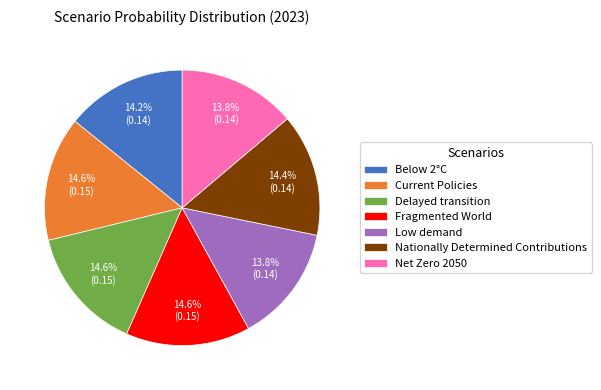

Is there a majority slice in this chart?

No